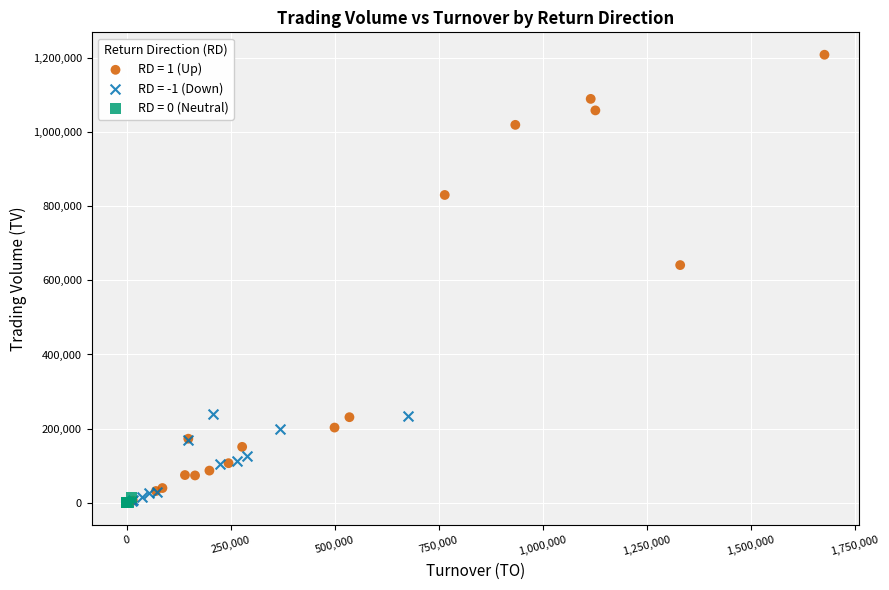

Which series contains the highest Y value?

RD = 1 (Up)